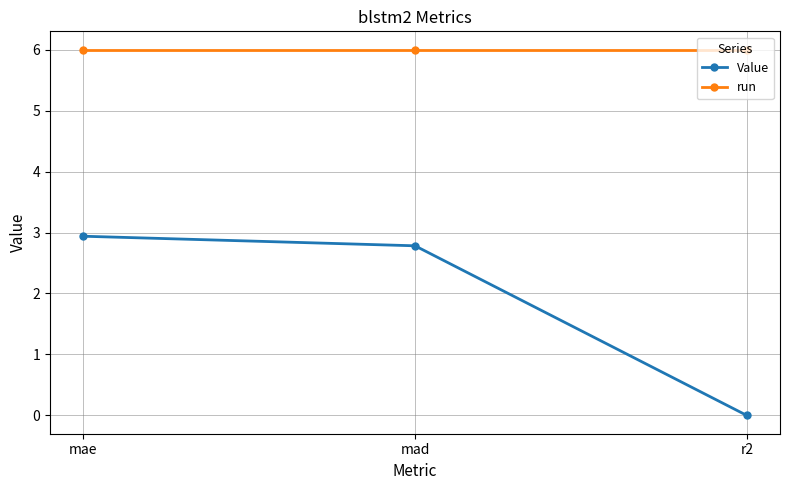

What is the label of the 1st point from the right?

r2